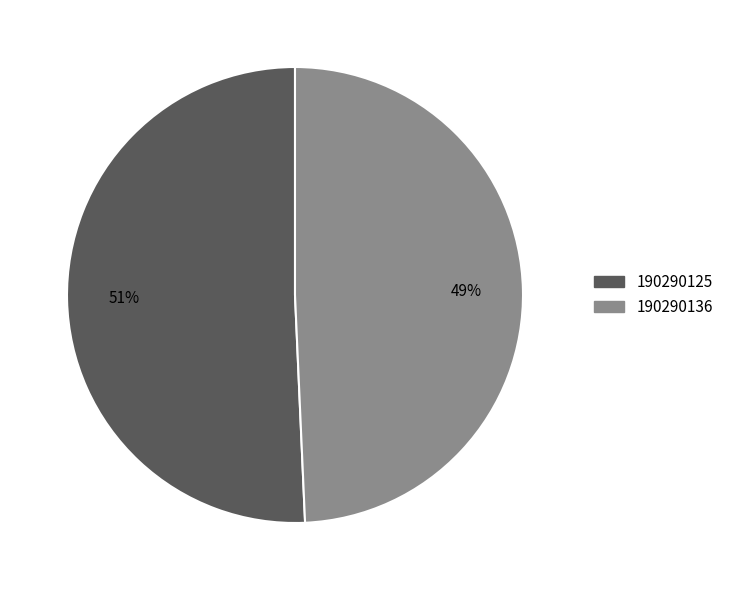

Does 190290125 represent more than half of the total?

Yes